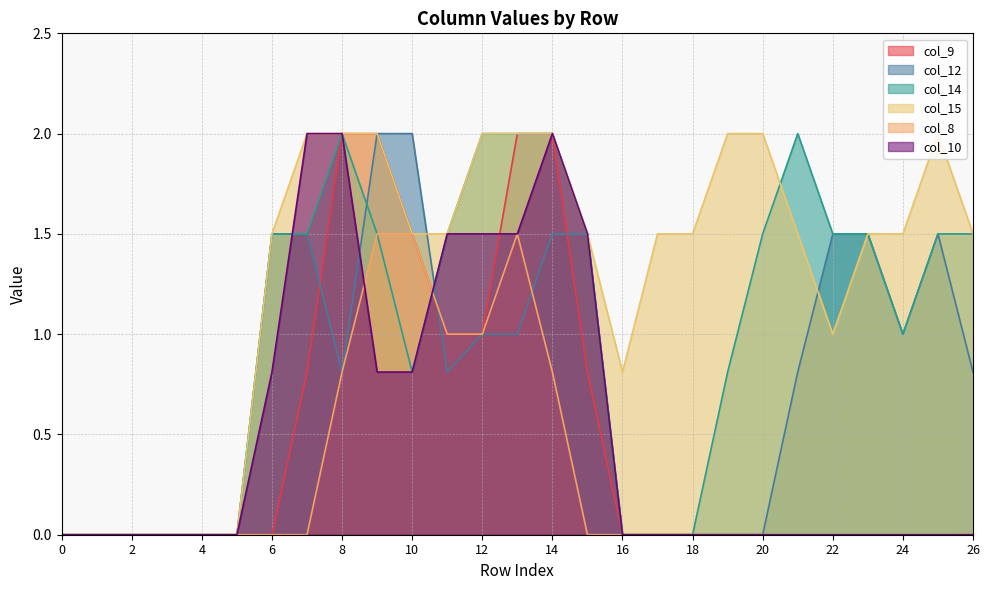

At how many categories does at least one series exceed 1?

20